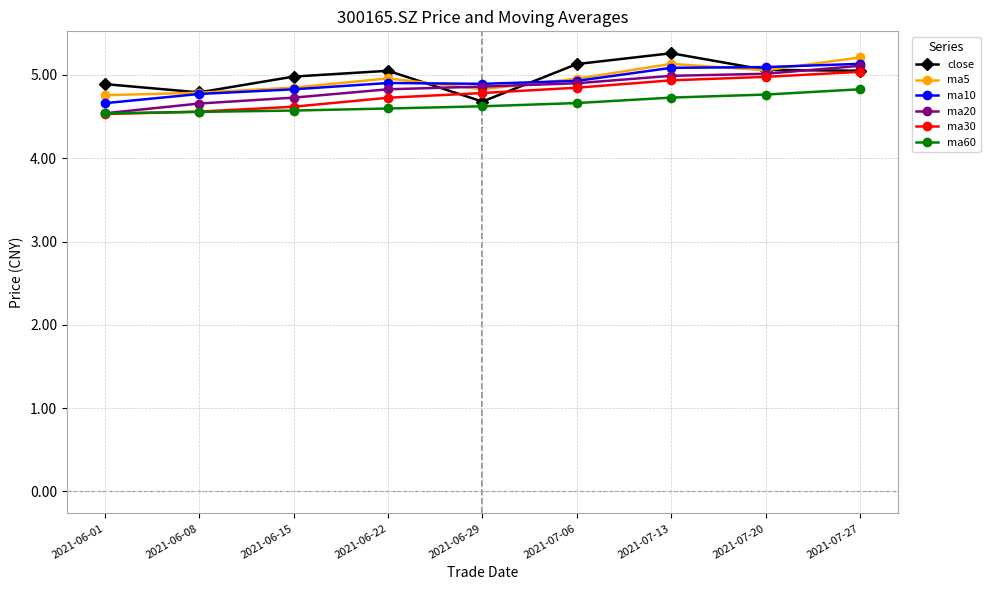

What is the total value across all series at 2021-06-08?

28.1